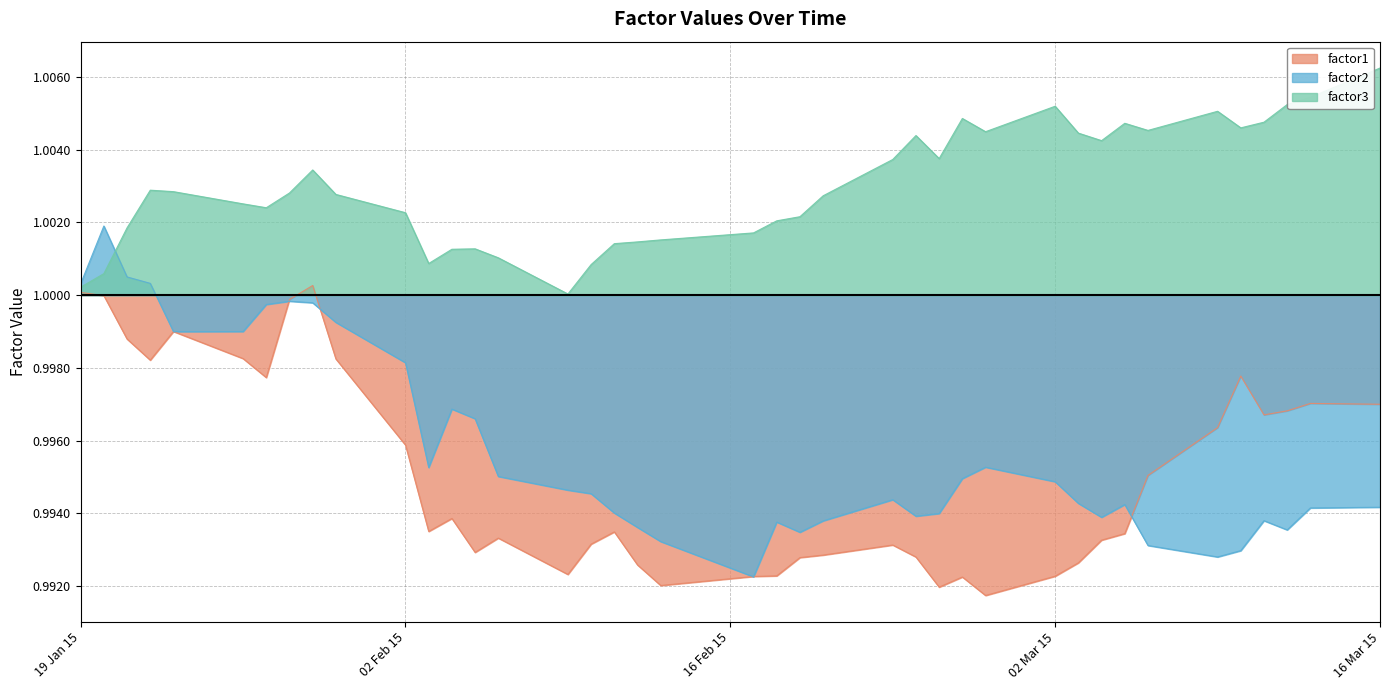

Which category has the highest value in the factor3 series?

16 Mar 15